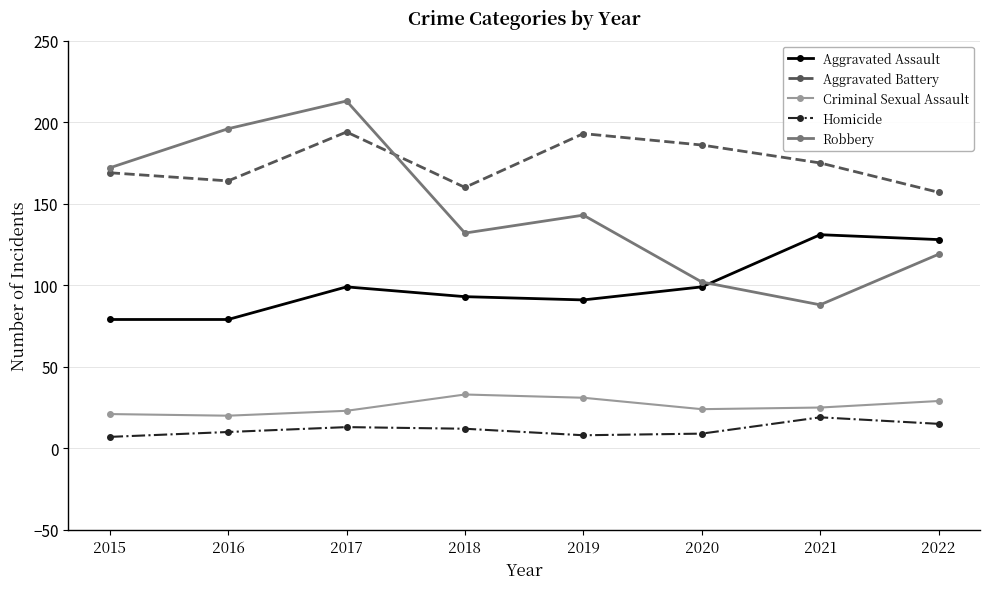

In Criminal Sexual Assault, how many points are lower than both neighbors (excluding endpoints)?

2